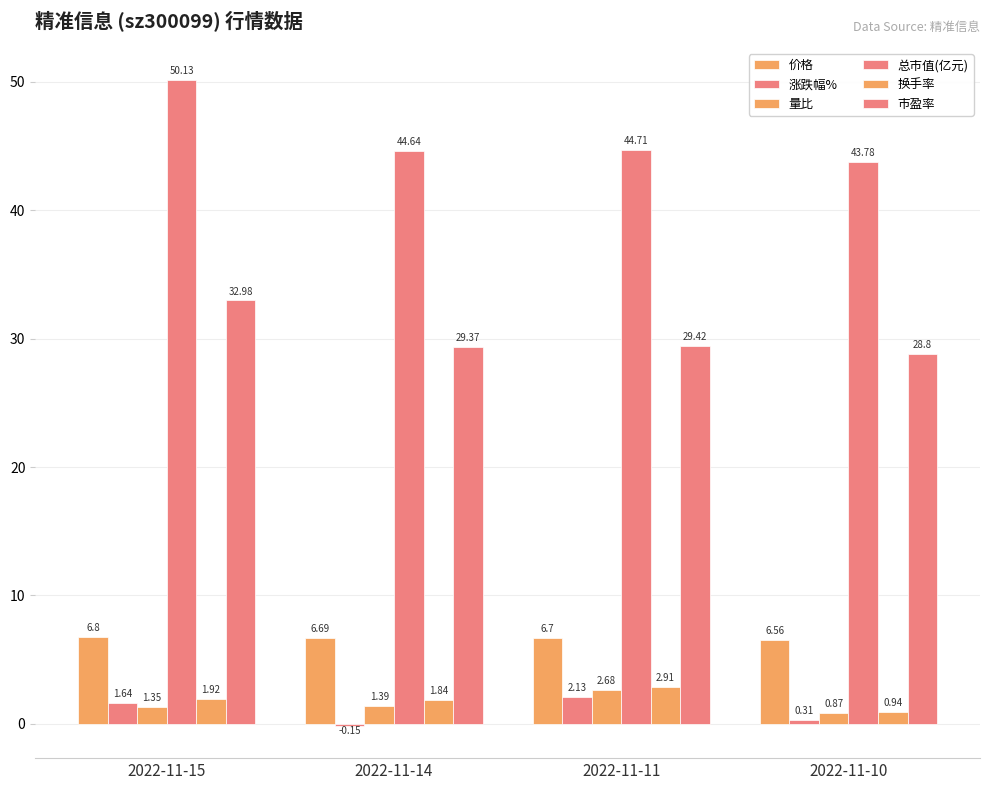

Count the number of data series in this chart.

6